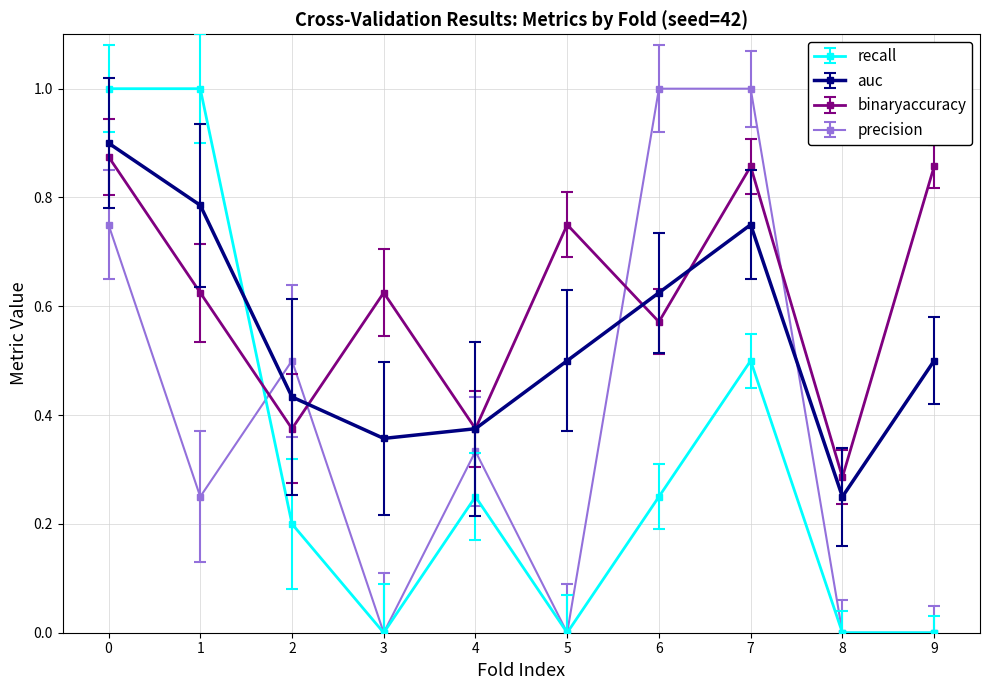

Between 2 and 3, which series saw the biggest shift?

precision